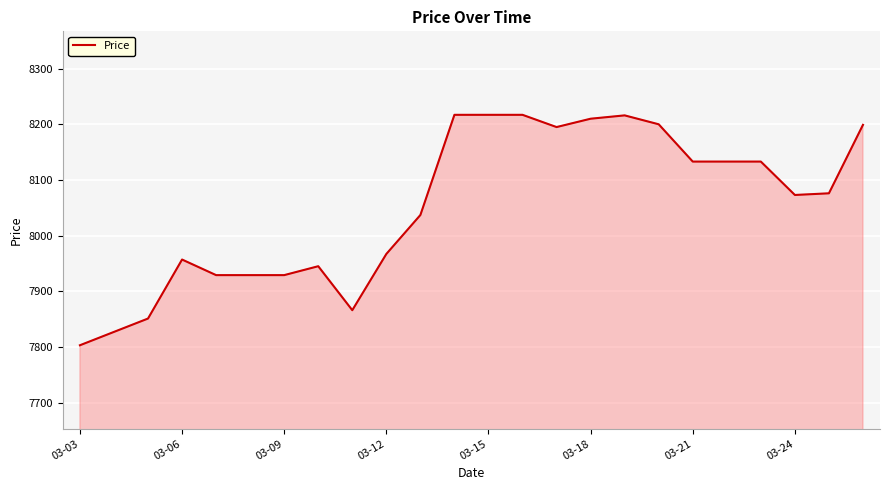

What is the greatest value displayed?

8217